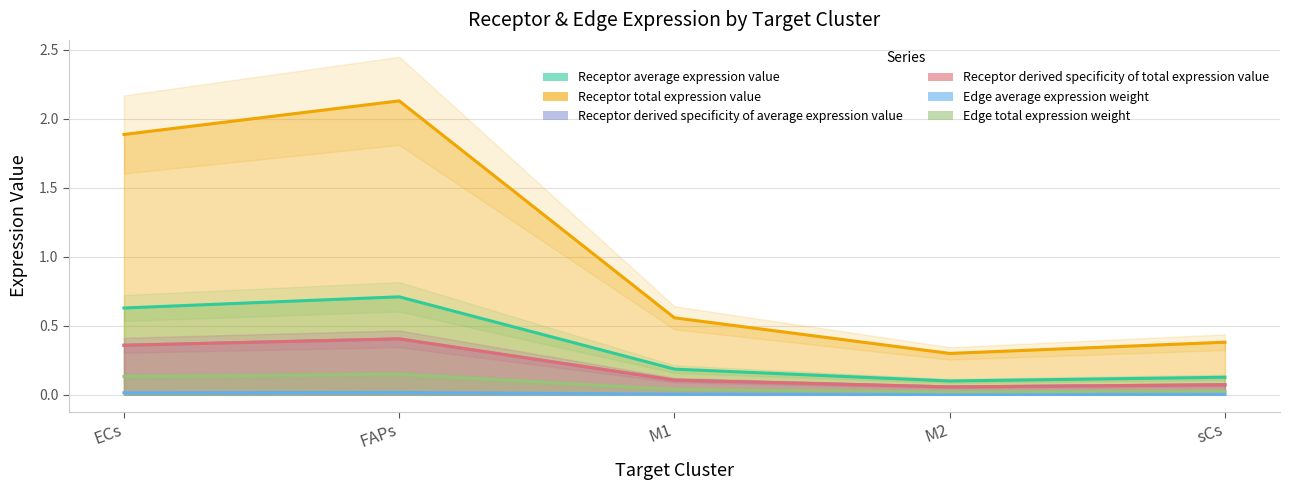

Between M2 and sCs, which series saw the biggest shift?

Receptor total expression value